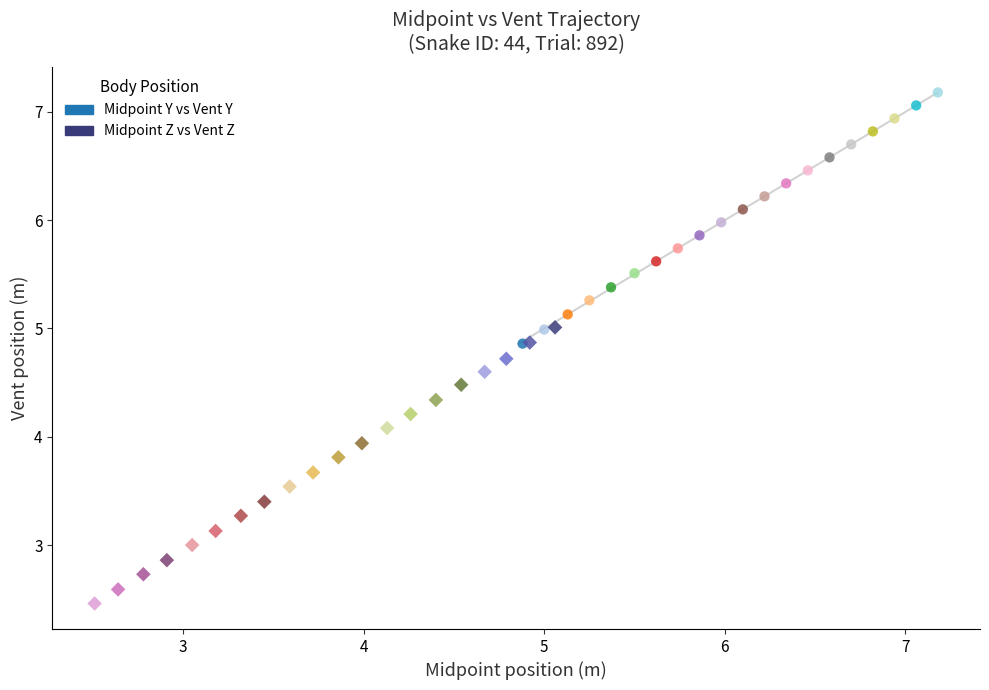

Which series reaches the minimum Y coordinate?

Midpoint Z vs Vent Z